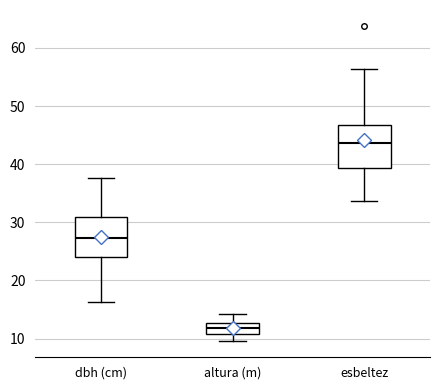

Reading left to right, transcribe this box plot: for each box, give where its median line is, the range the box spans, and where its two whiskers end, as read against the y-axis. The values are not printed on the chart, so give them approximately, as read against the axis.

dbh (cm): median 27, box 24 to 31, whiskers 16 to 38
altura (m): median 12, box 11 to 13, whiskers 10 to 14
esbeltez: median 44, box 39 to 47, whiskers 34 to 56